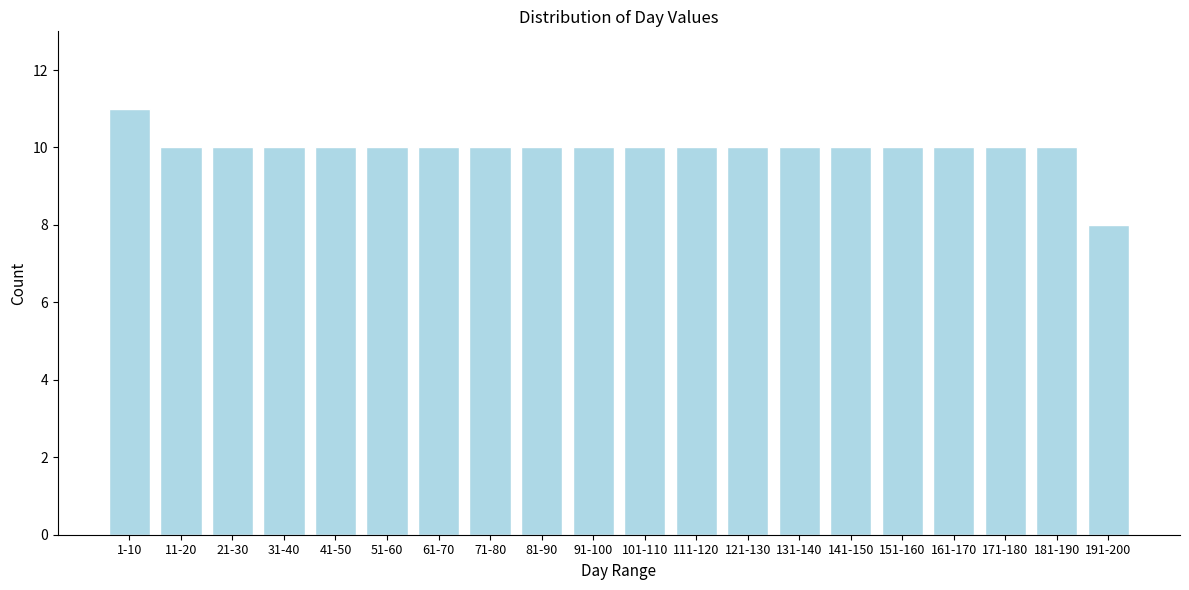

Reading left to right, transcribe all the data shown in this chart.

1-10=11	11-20=10	21-30=10	31-40=10	41-50=10	51-60=10	61-70=10	71-80=10	81-90=10	91-100=10	101-110=10	111-120=10	121-130=10	131-140=10	141-150=10	151-160=10	161-170=10	171-180=10	181-190=10	191-200=8